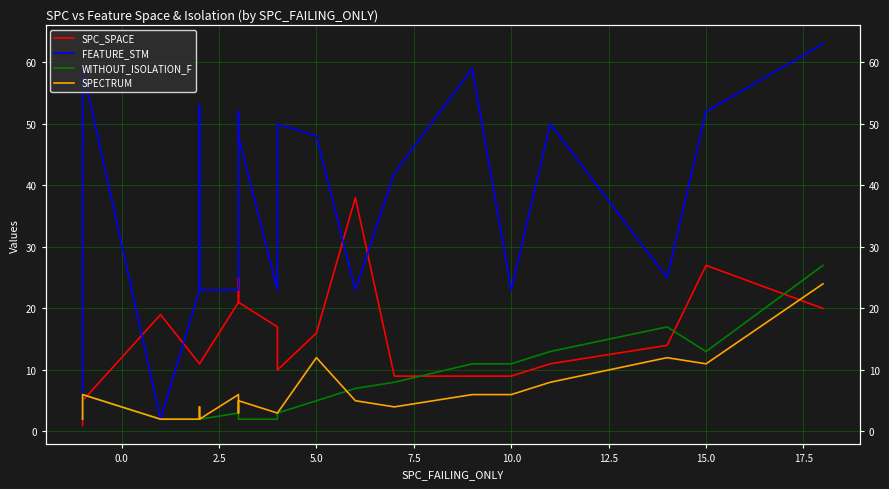

Is the value of SPC_SPACE at 15.0 greater than the value of FEATURE_STM at 13?

No